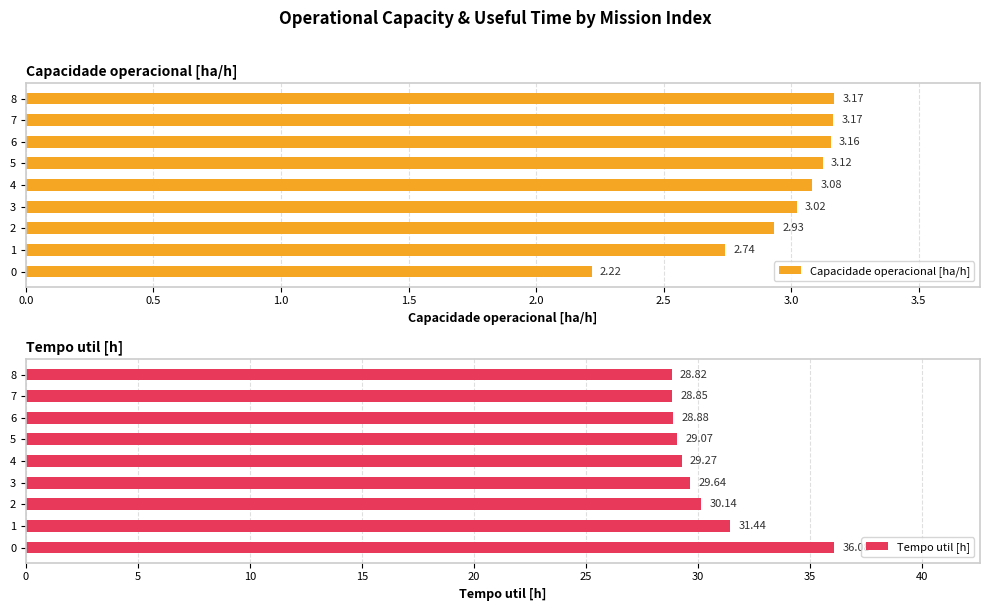

What is the sum of all Capacidade operacional [ha/h] values?

26.6